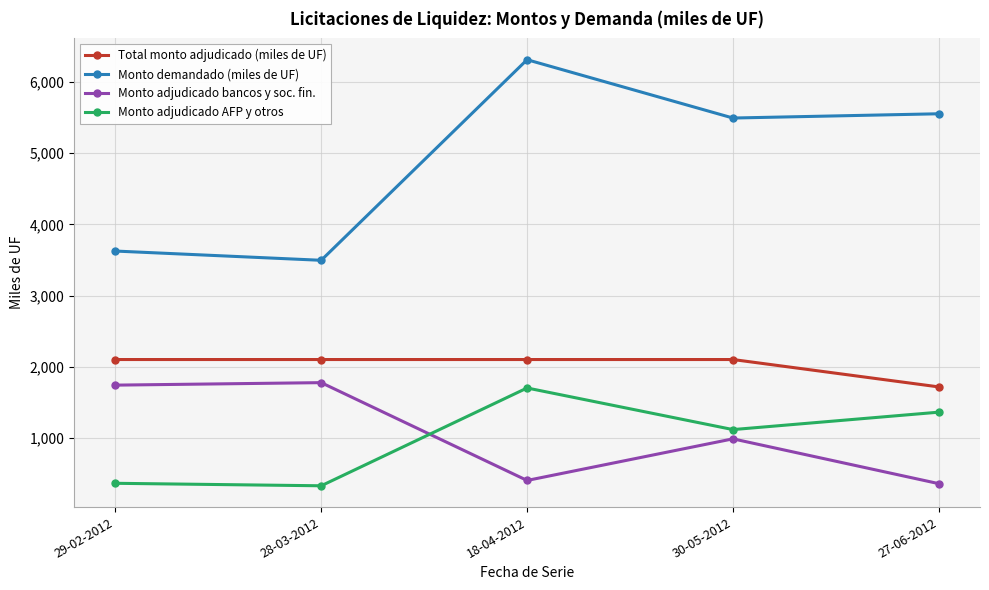

What is the difference between the second highest and minimum values in the Monto adjudicado AFP y otros series?

1035